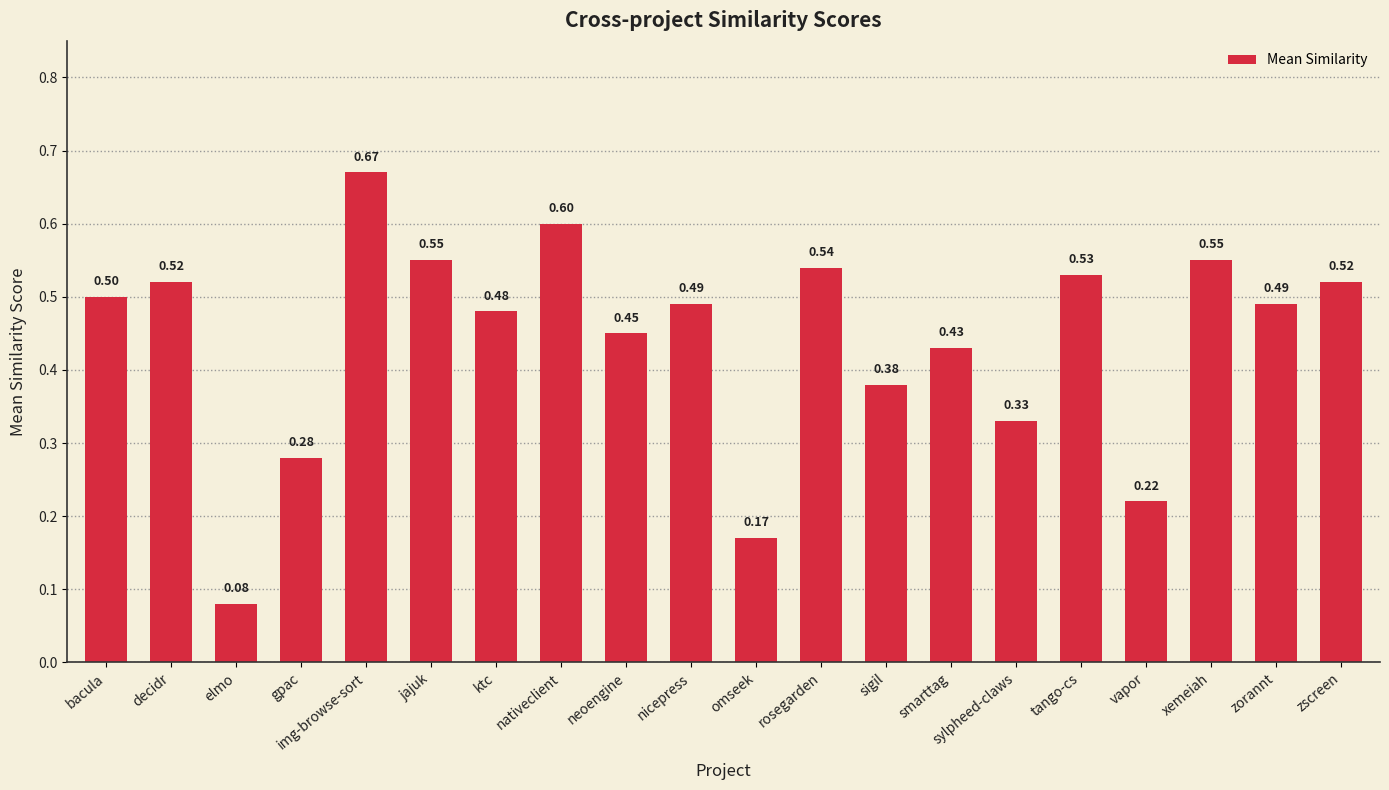

The chart shows a value of 0.6 at xemeiah. True or false?

True